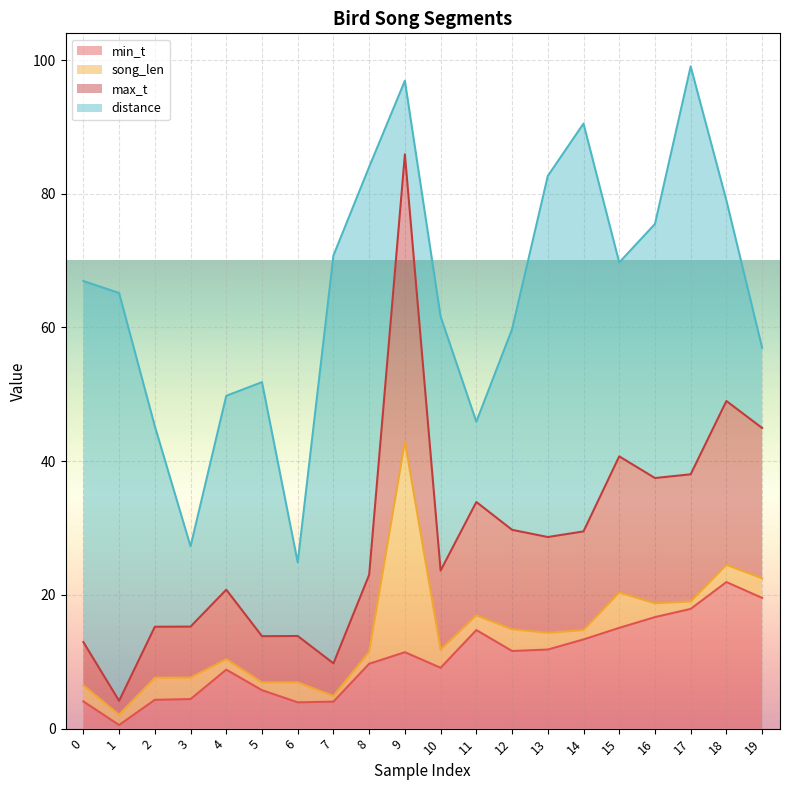

Rank the categories by min_t value from highest to lowest.

18, 19, 17, 16, 15, 11, 14, 13, 12, 9, 8, 10, 4, 5, 3, 2, 0, 7, 6, 1